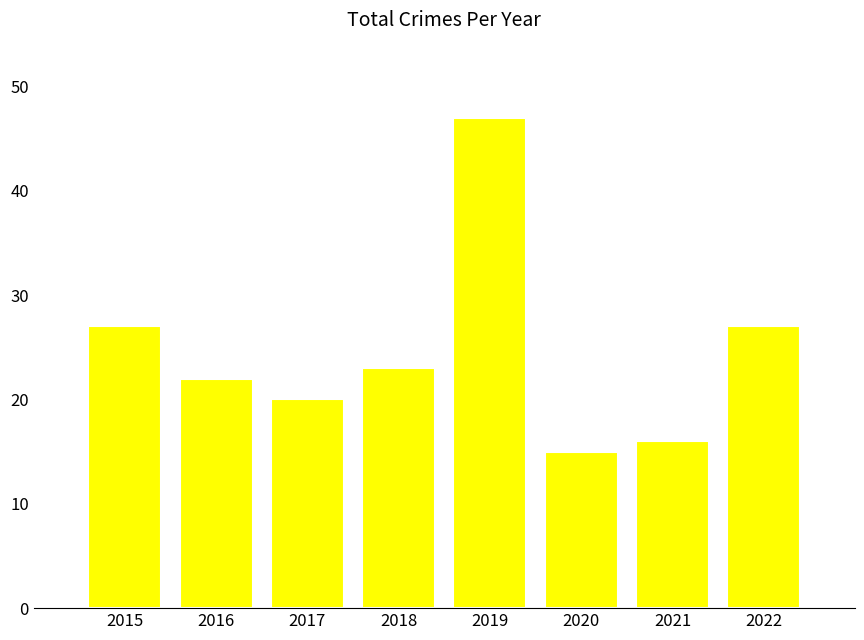

Where does the data first go above 23?

2015